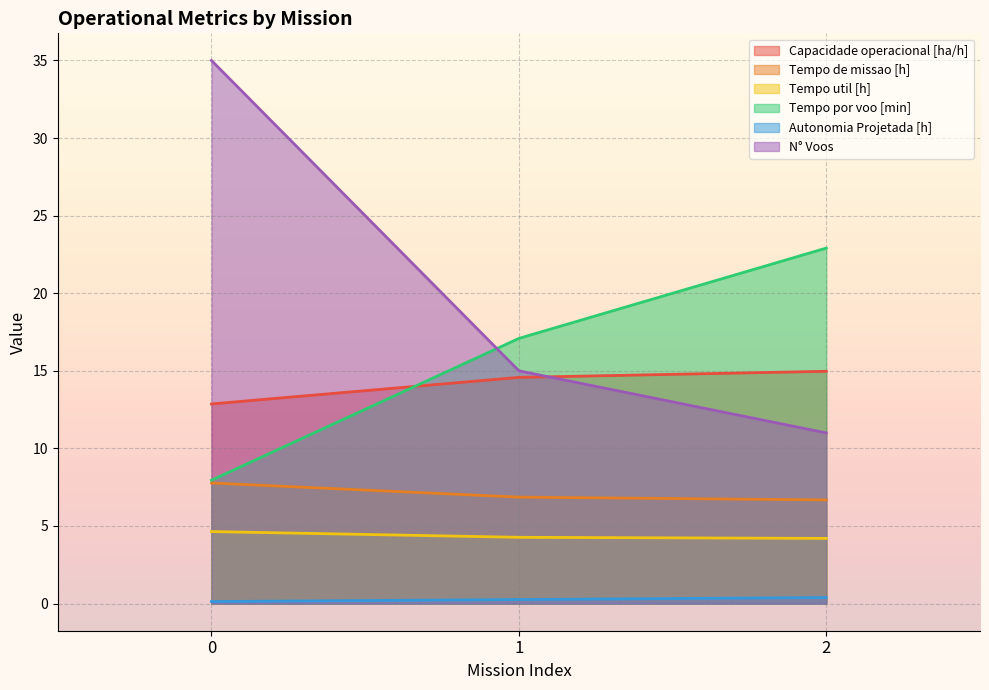

At how many categories does at least one series exceed 16?

3